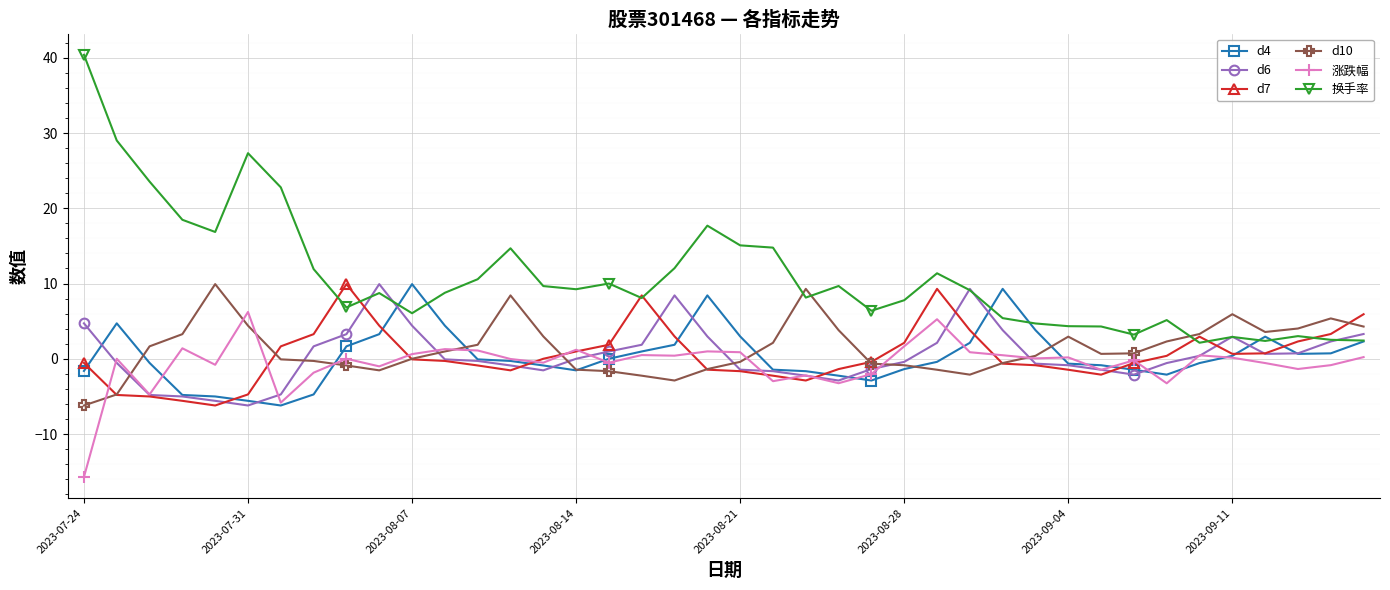

How many distinct data groups are displayed?

6